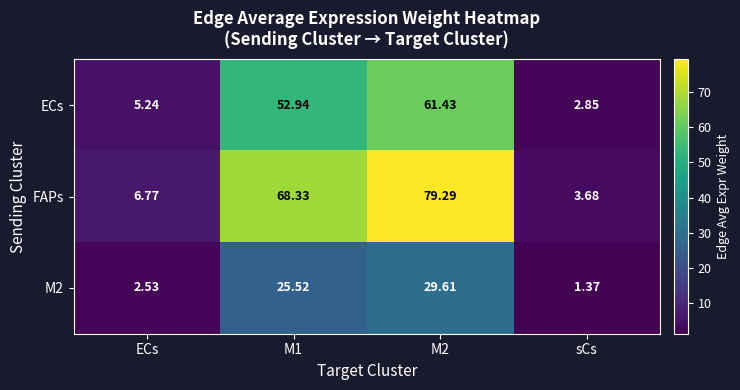

Between M1 and sCs, which series saw the biggest shift?

FAPs